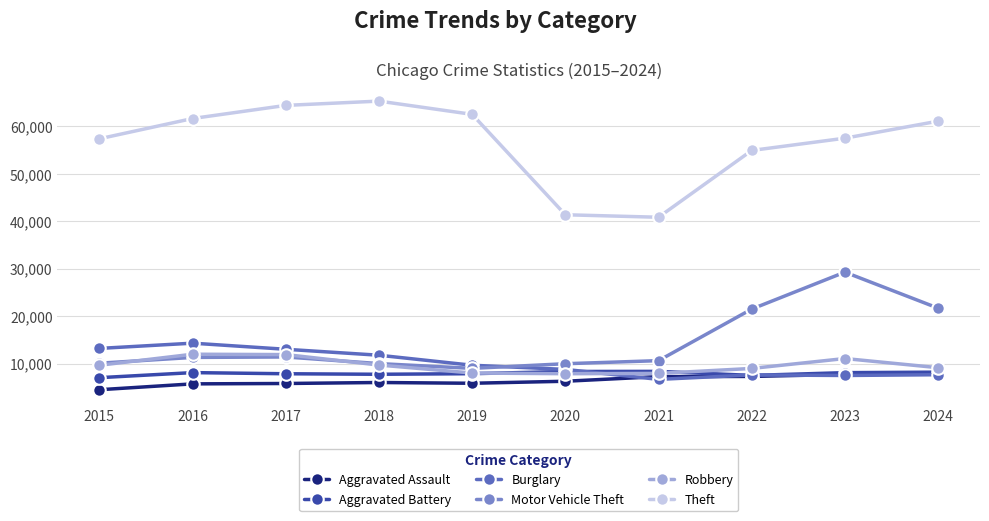

Which label corresponds to the smallest value in the chart?

2015